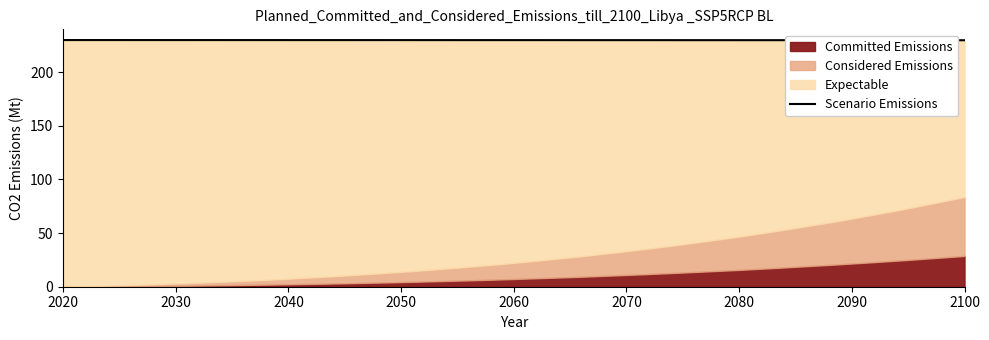

What is the average value?

229.9